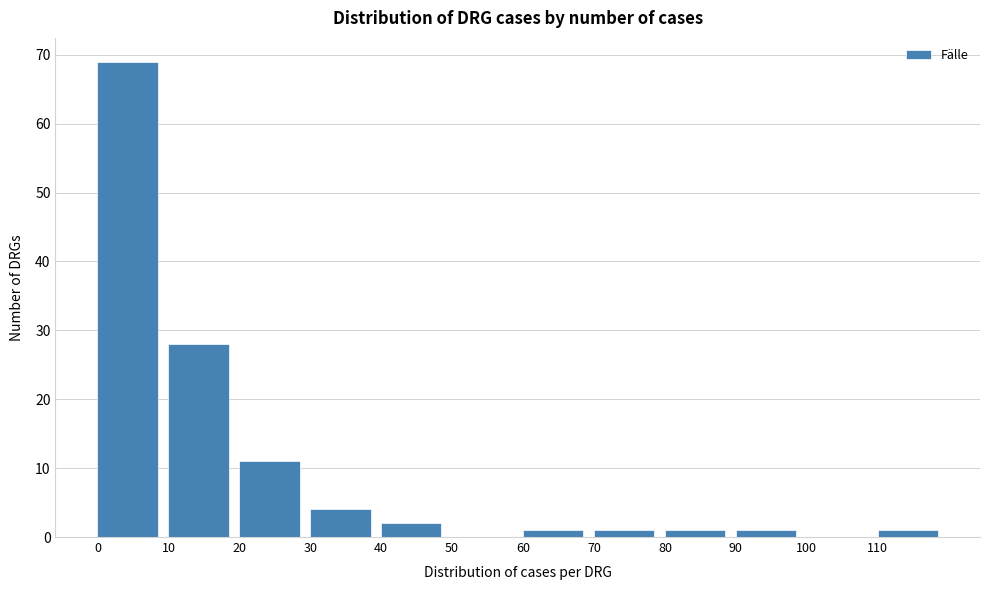

Reading left to right, list every bar in this chart as the range it spans on the x-axis followed by its height. The values are not printed on the chart, so give them approximately, as read against the axis.

0 to 10: 69
10 to 20: 28
20 to 30: 11
30 to 40: 4
40 to 50: 2
50 to 60: 0
60 to 70: 1
70 to 80: 1
80 to 90: 1
90 to 100: 1
100 to 110: 0
110 to 120: 1